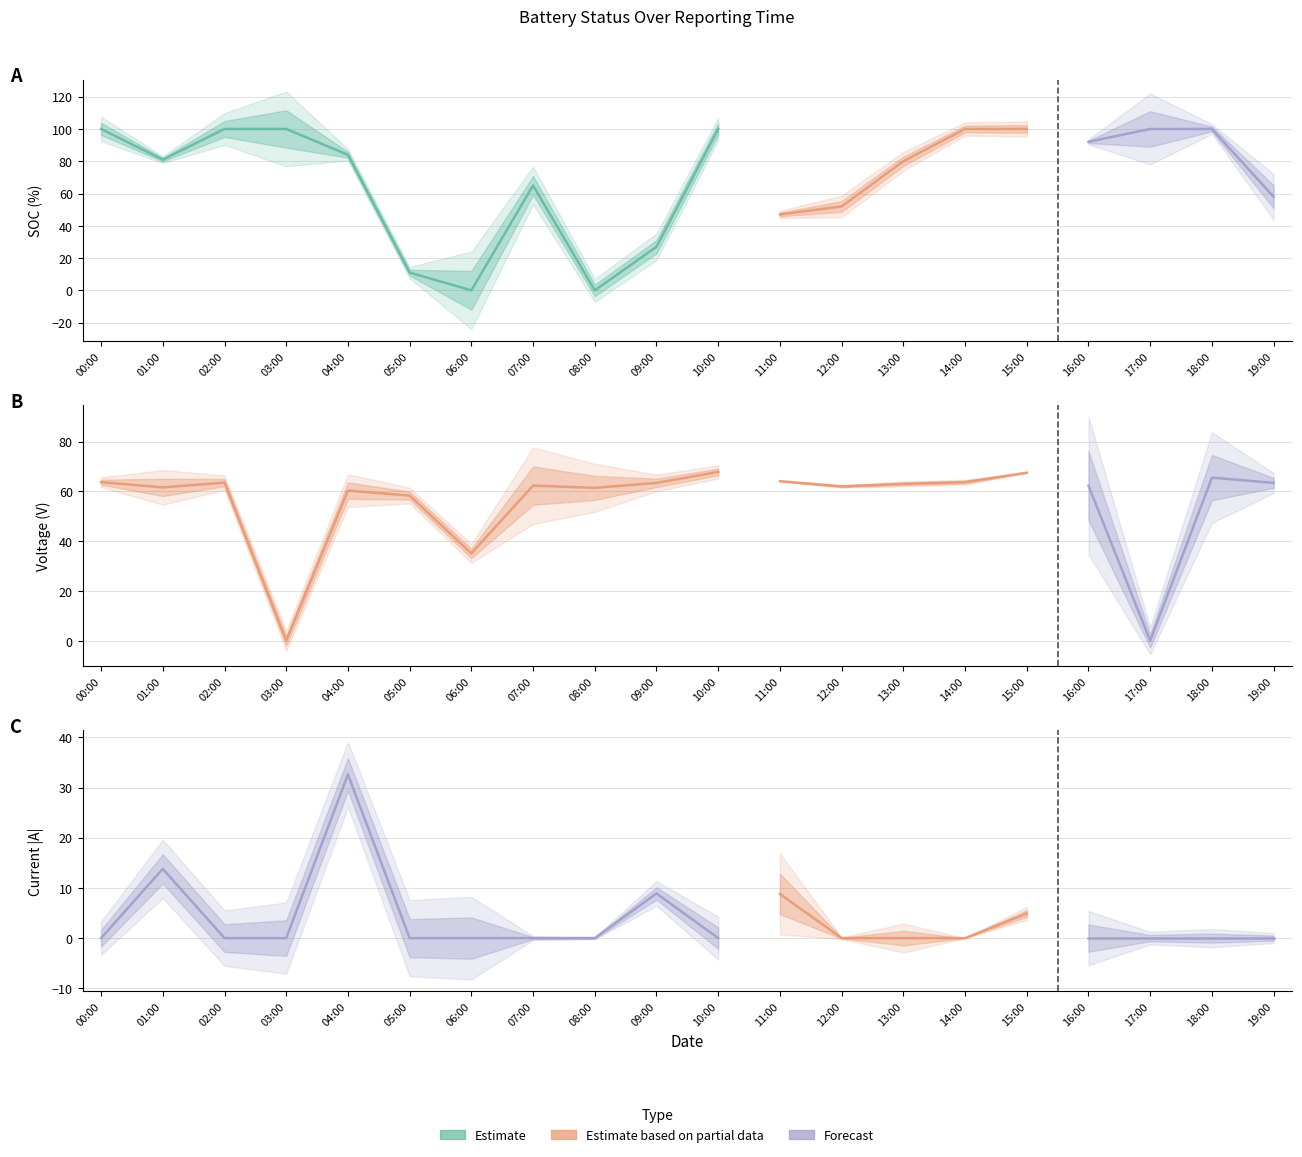

Which category has the highest value in the 当前电流_abs series?

04:00